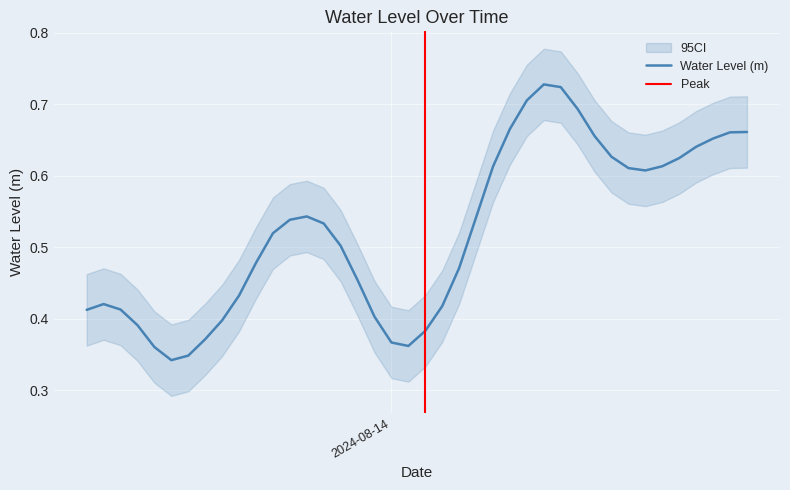

What is the value of the 8th point from the left?

0.4